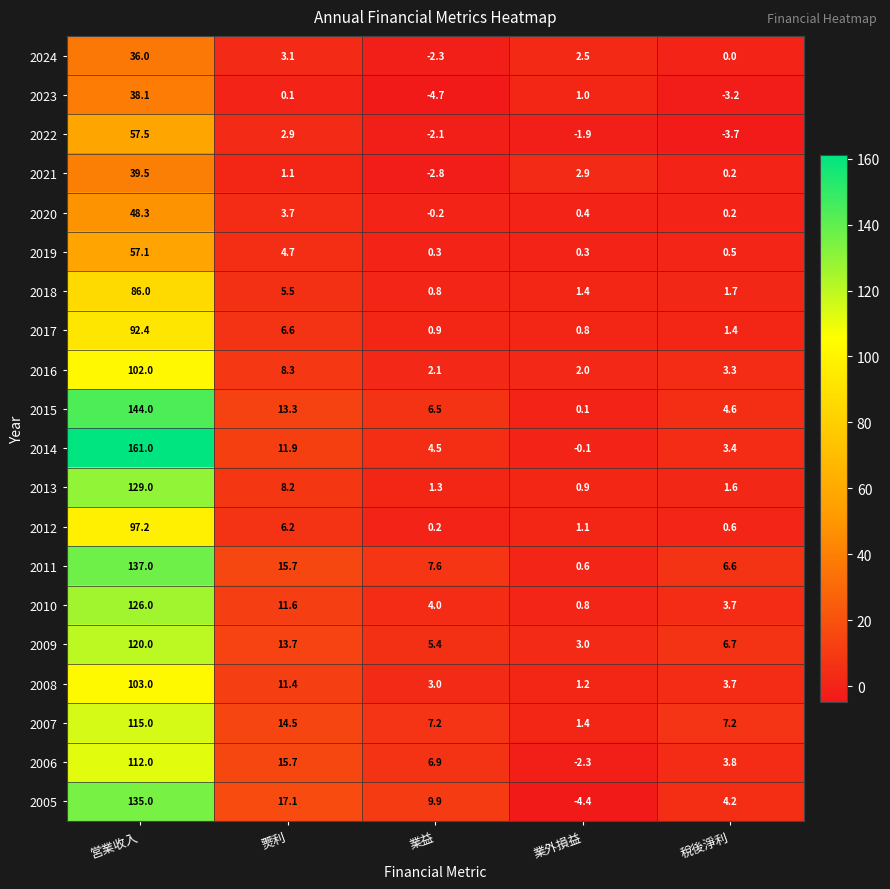

List the series in order of their peak value, highest first.

2014, 2015, 2011, 2005, 2013, 2010, 2009, 2007, 2006, 2008, 2016, 2012, 2017, 2018, 2022, 2019, 2020, 2021, 2023, 2024